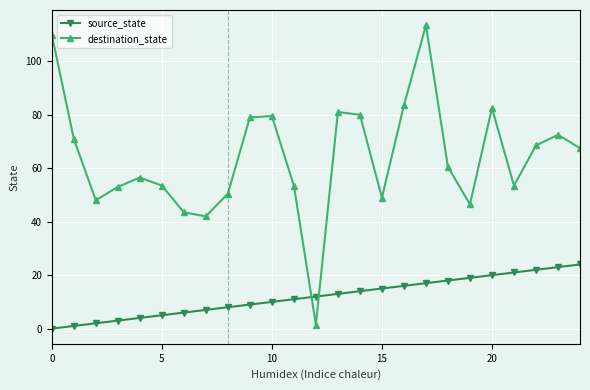

Is this an area chart (filled region under the line)?

No